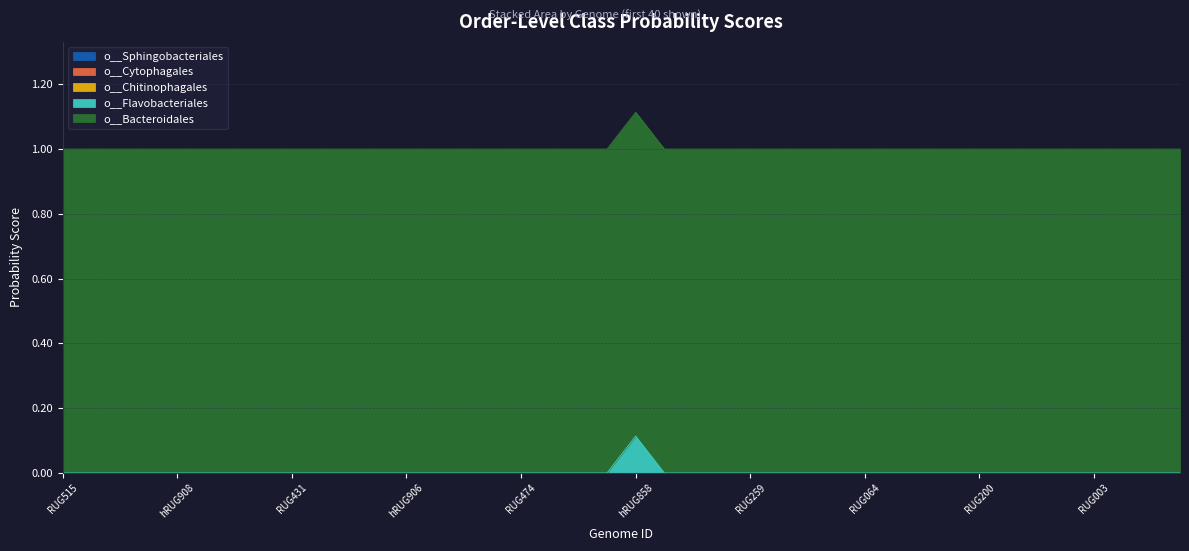

How many lines are shown in the chart?

5